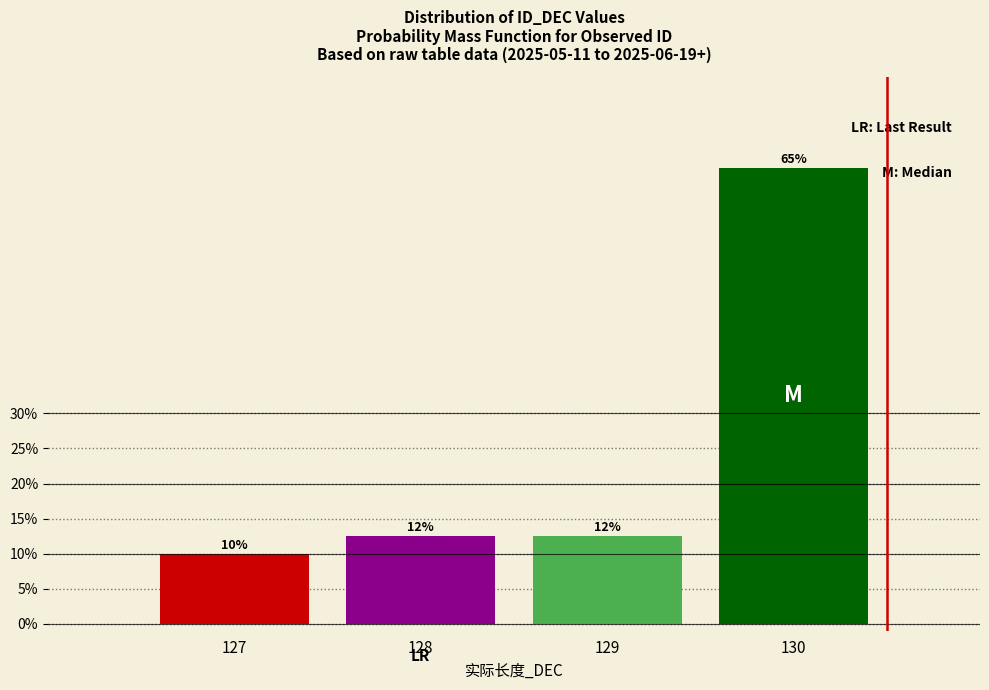

At which label does the data first exceed 12?

128